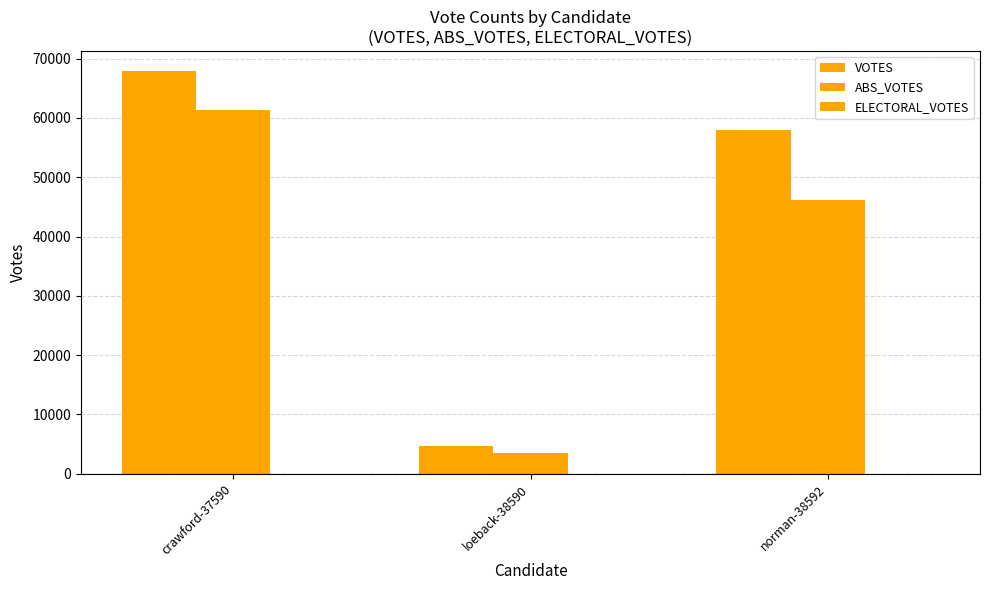

What position from the left is loeback-38590?

2